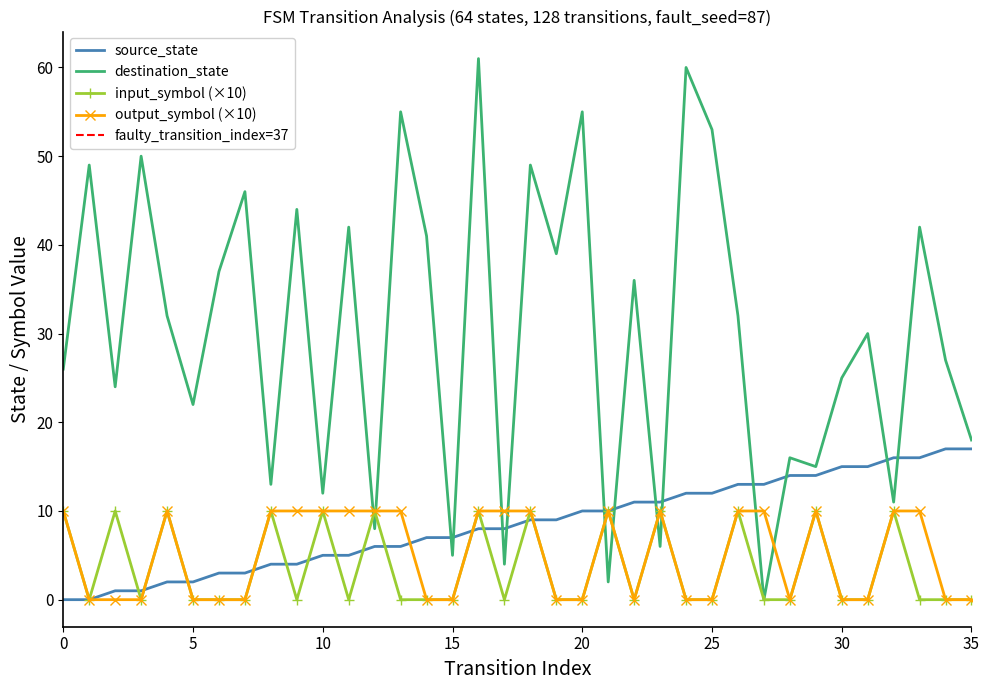

At how many categories does at least one series exceed 27?

19